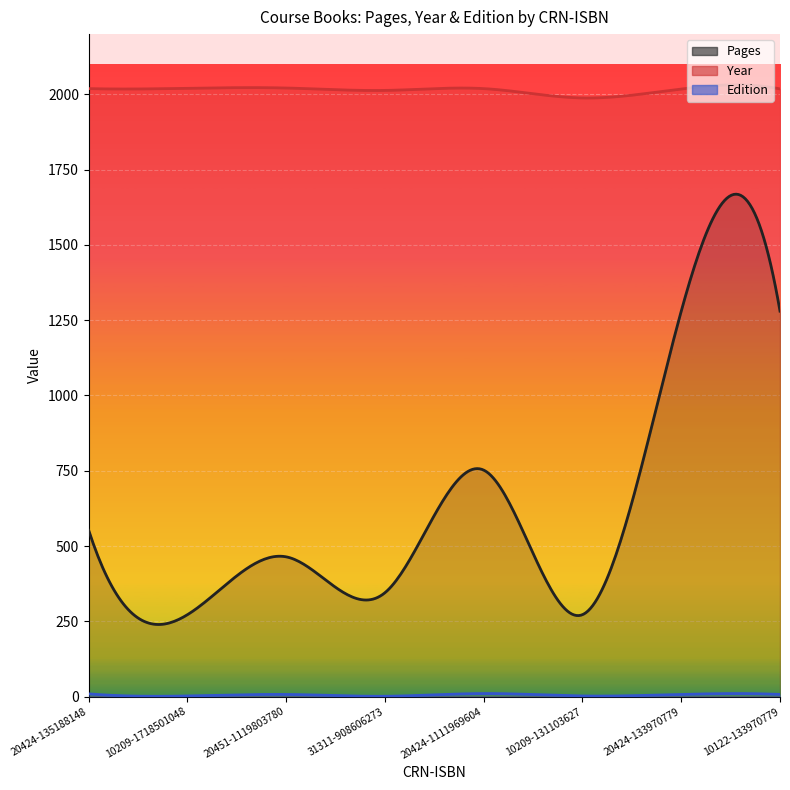

Where is the first local maximum for Year?

20451-1119803780